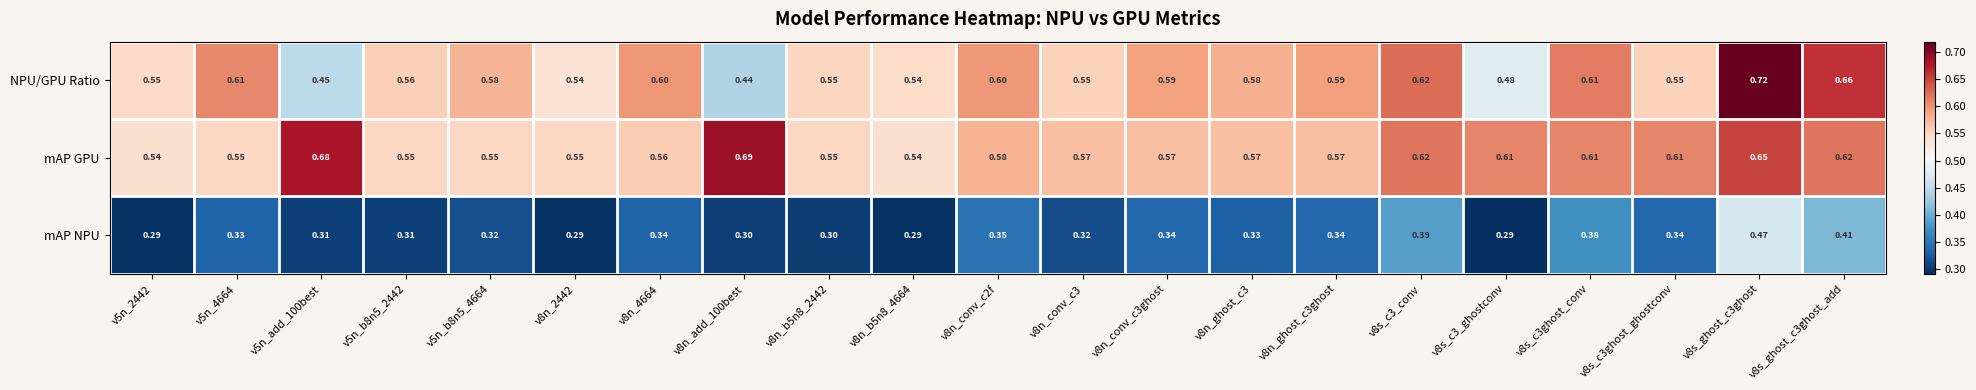

Which series has the largest total across all categories?

mAP GPU